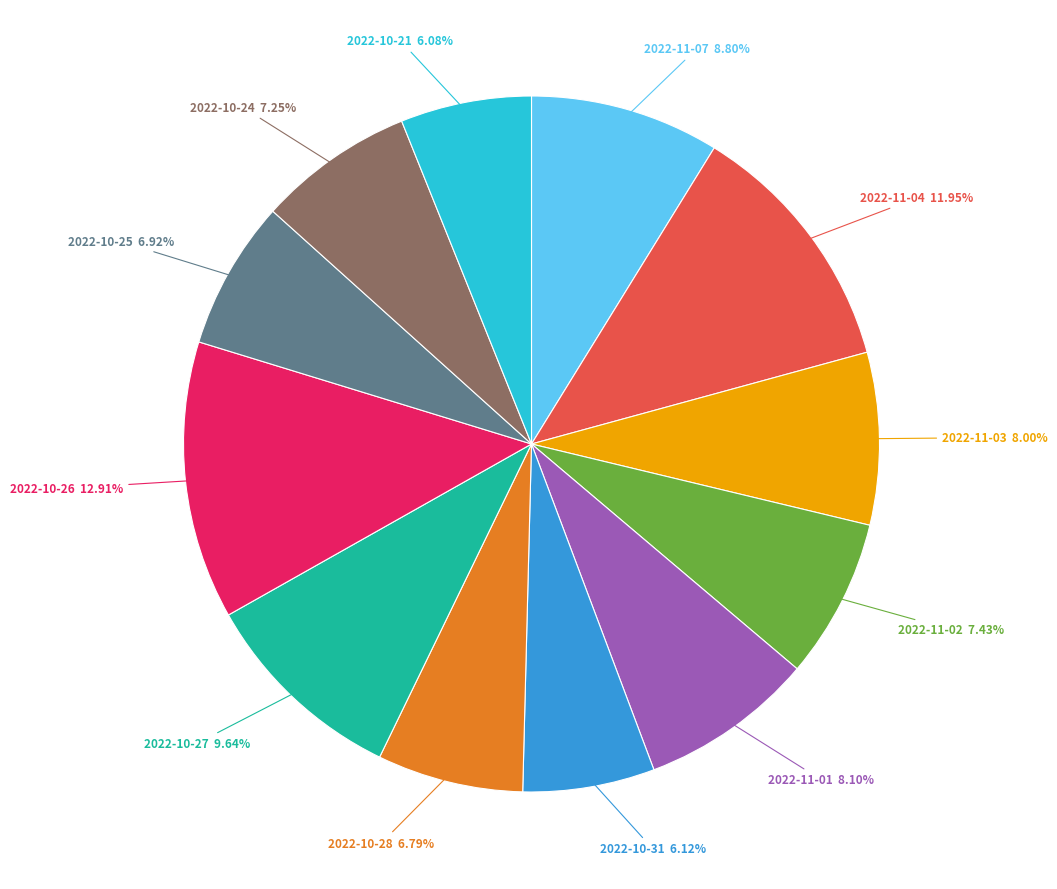

Do 2022-10-28 and 2022-10-31 together represent more than half of the pie?

No